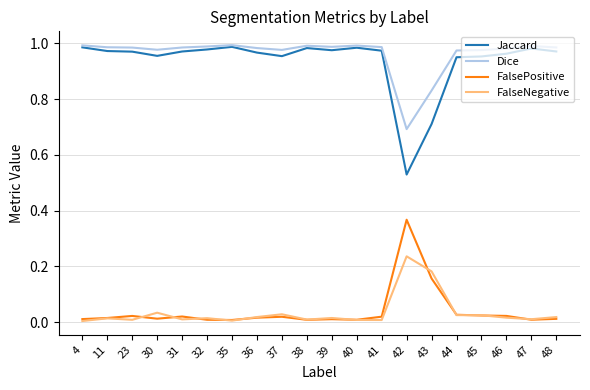

Is the value of Dice at 43 greater than the value of FalseNegative at 38?

Yes